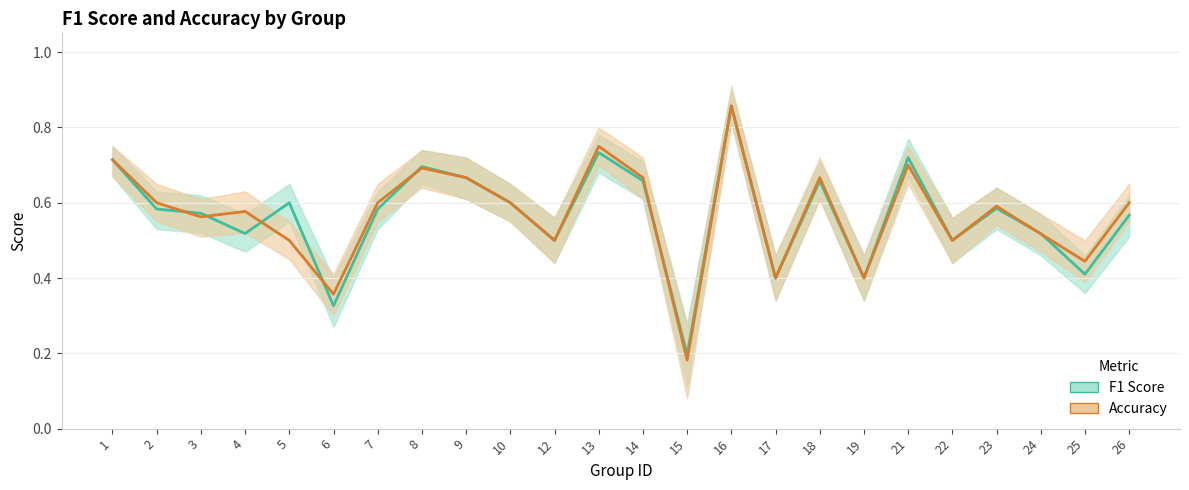

The value of f1 at 19 is 0.6. True or false?

False